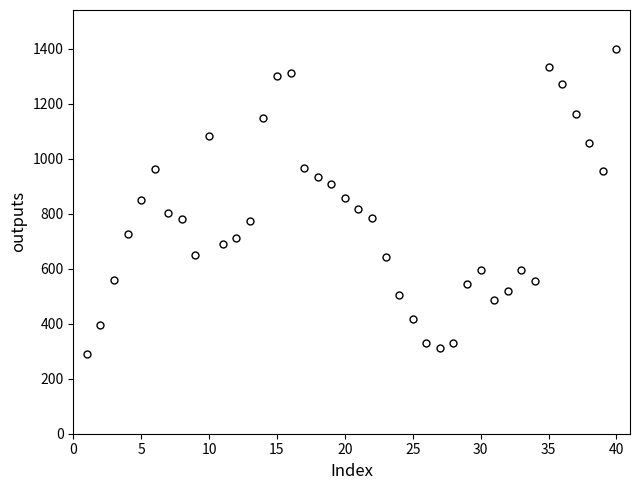

What is the range of X values (max minus min)?

39.0